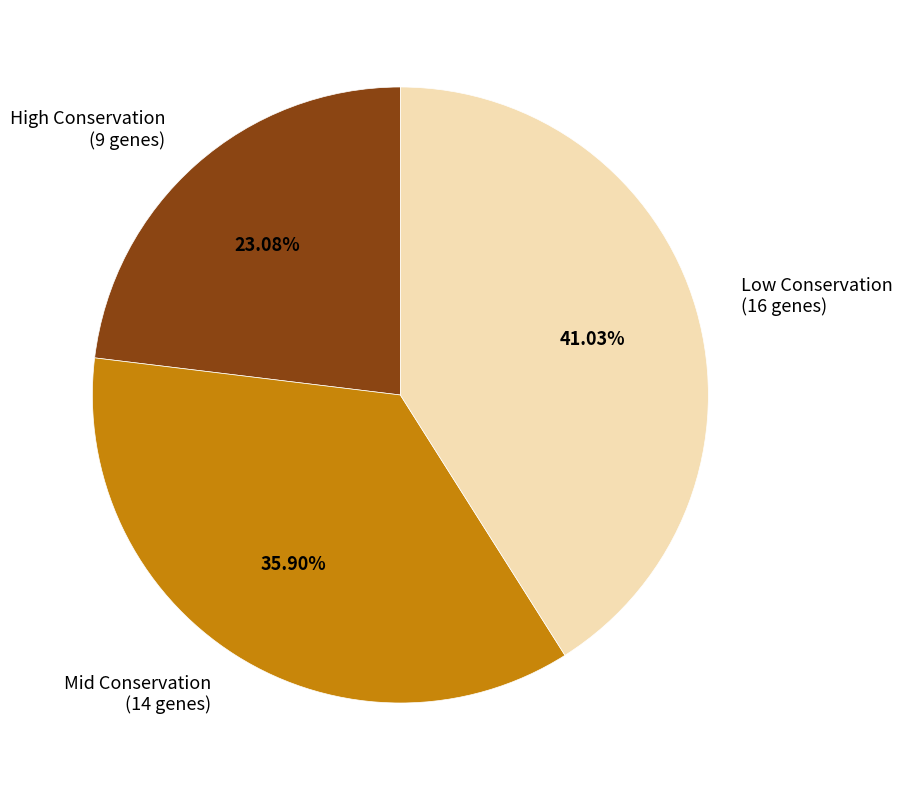

Rank the categories by value from lowest to highest.

High Conservation (9 genes), Mid Conservation (14 genes), Low Conservation (16 genes)